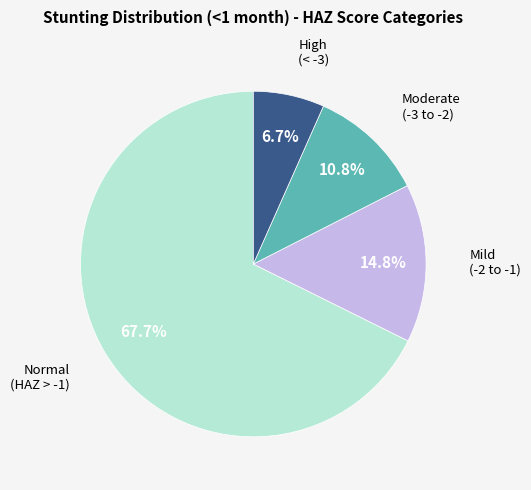

Is there a majority slice in this chart?

Yes